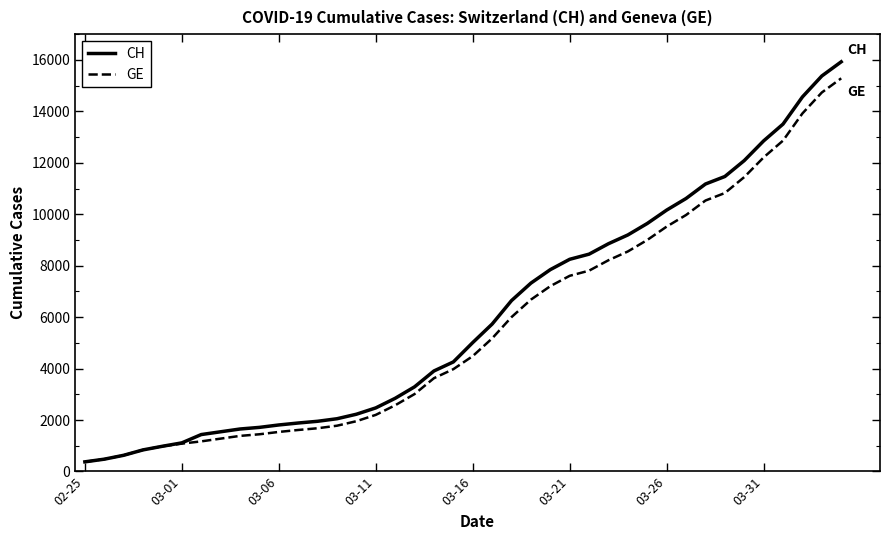

What is the smallest value displayed?

375